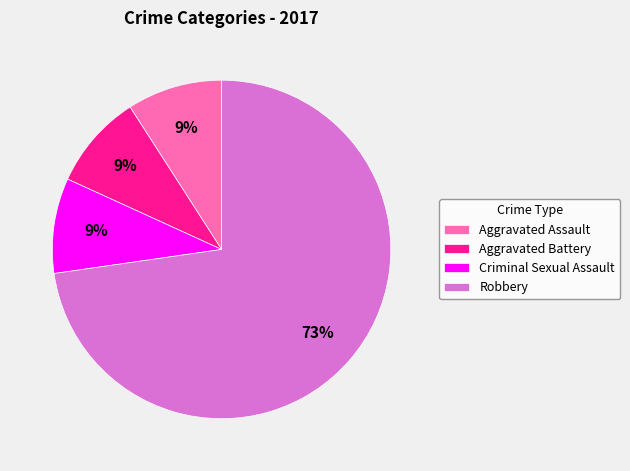

The Criminal Sexual Assault slice represents 2% of the pie. True or false?

False